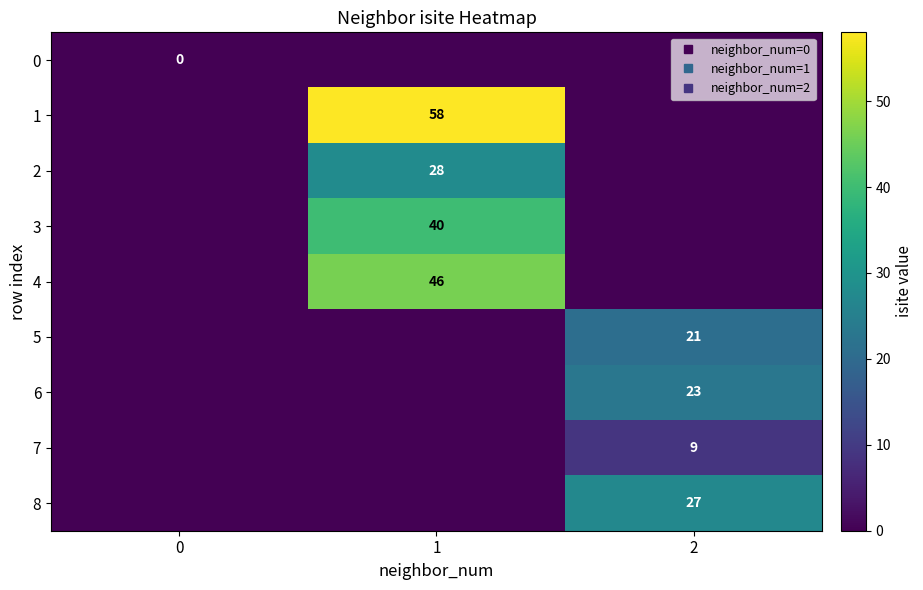

Which series has the largest total across all categories?

1